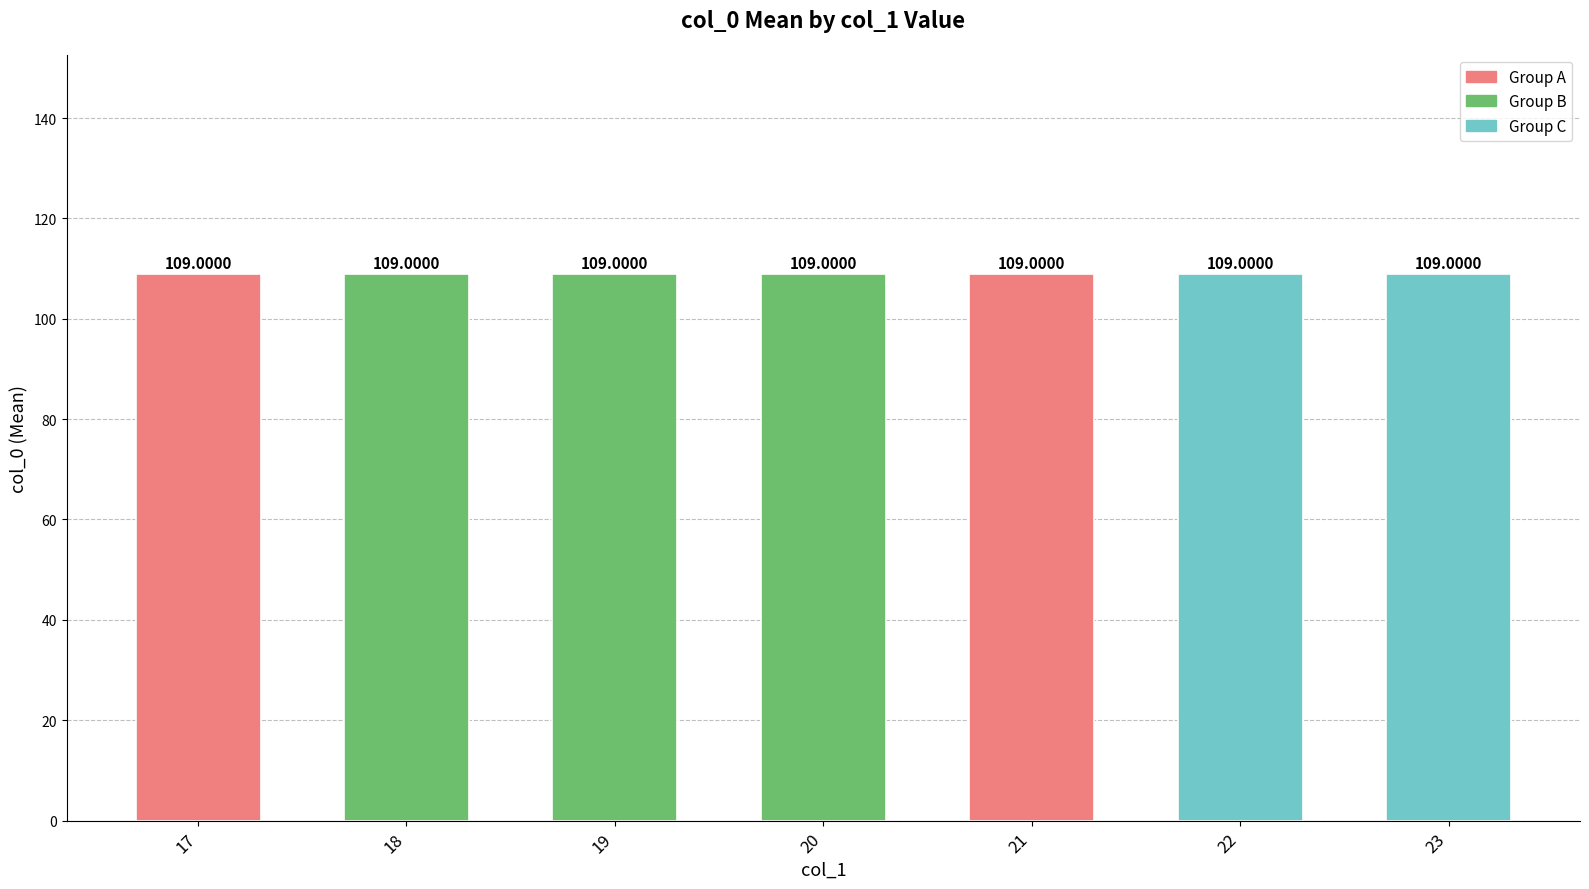

What is the average value?

109